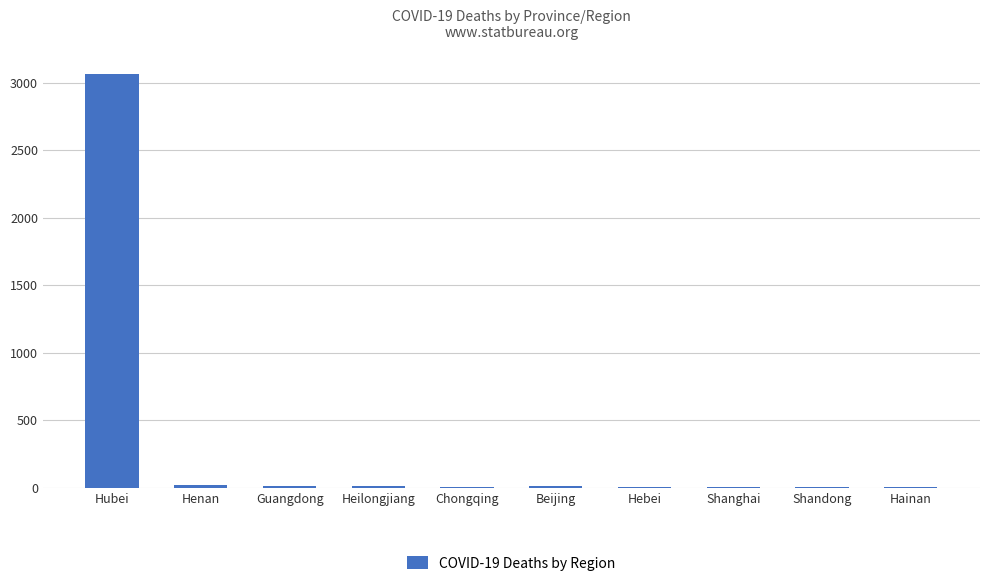

Which has a higher value, Hubei or Hainan?

Hubei